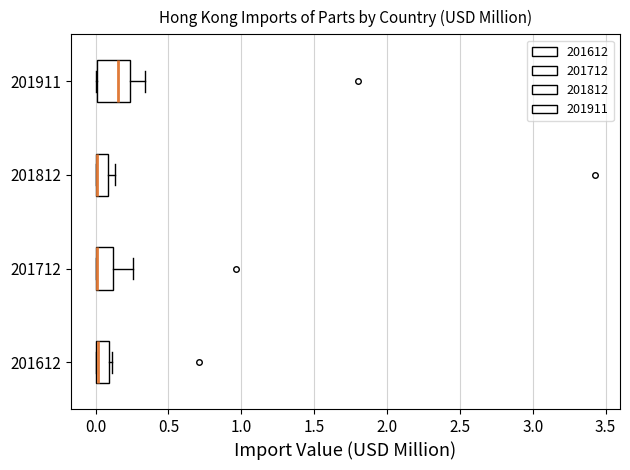

Where is the right edge of the box at y = 201612 on the x-axis? The values are not printed on the chart, so give them approximately, as read against the axis.

0.10